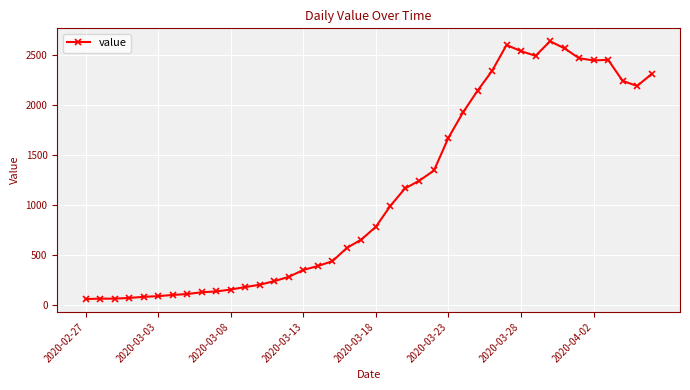

What is the greatest value displayed?

2638